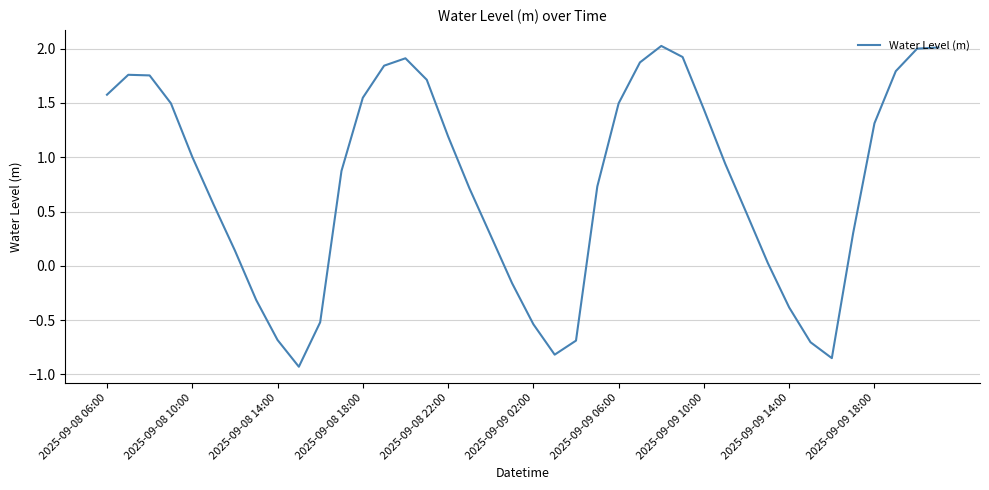

What is the difference between the maximum and minimum values?

3.0